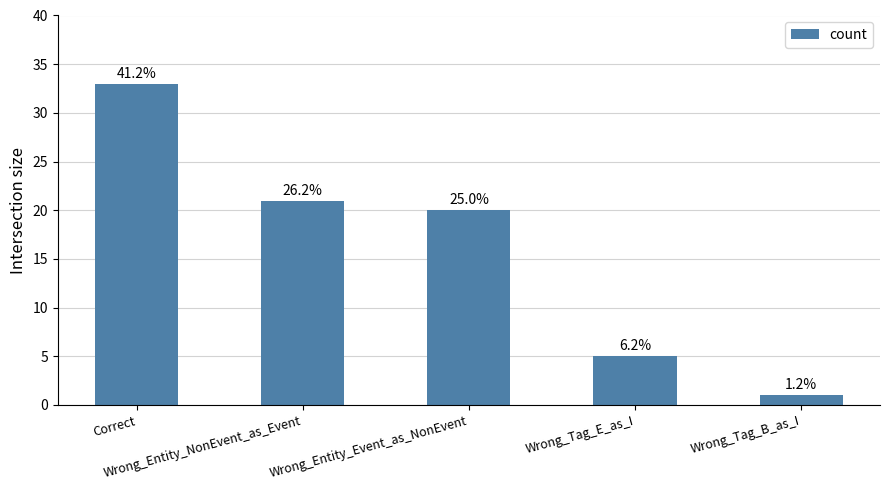

Are the bars grouped side by side (vs. stacked)?

No